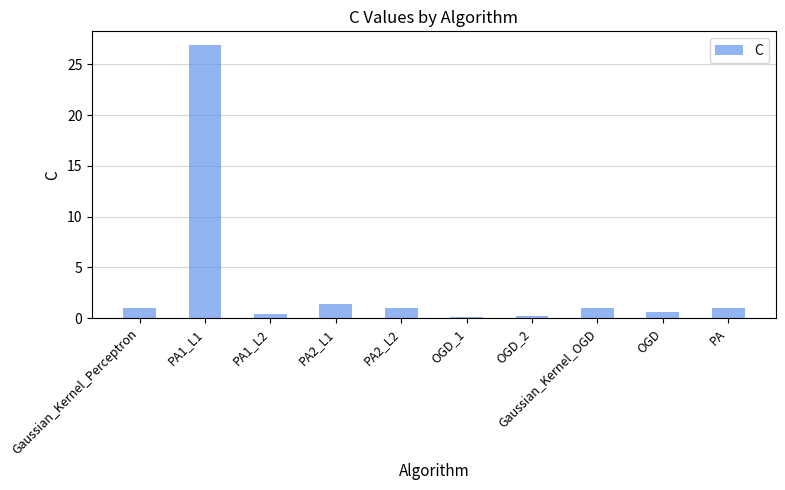

The value at PA1_L1 is 26.9. True or false?

True